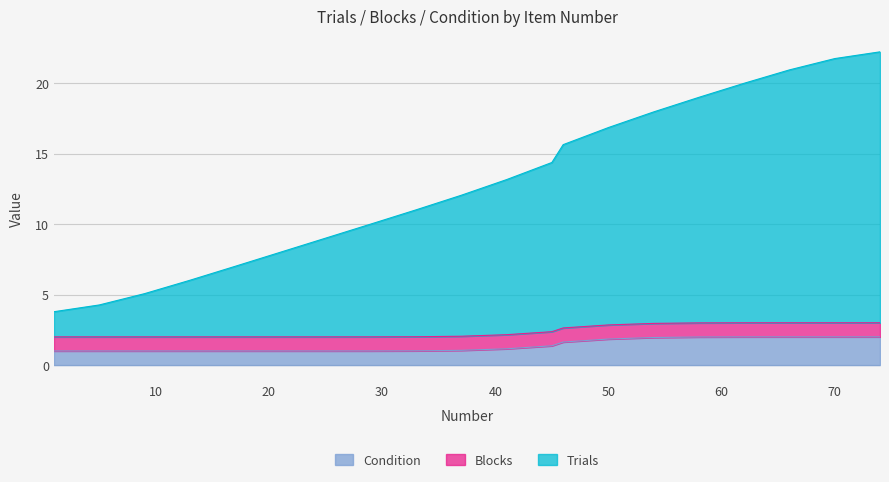

What is the value of the Blocks point at the 6th from the left?

1